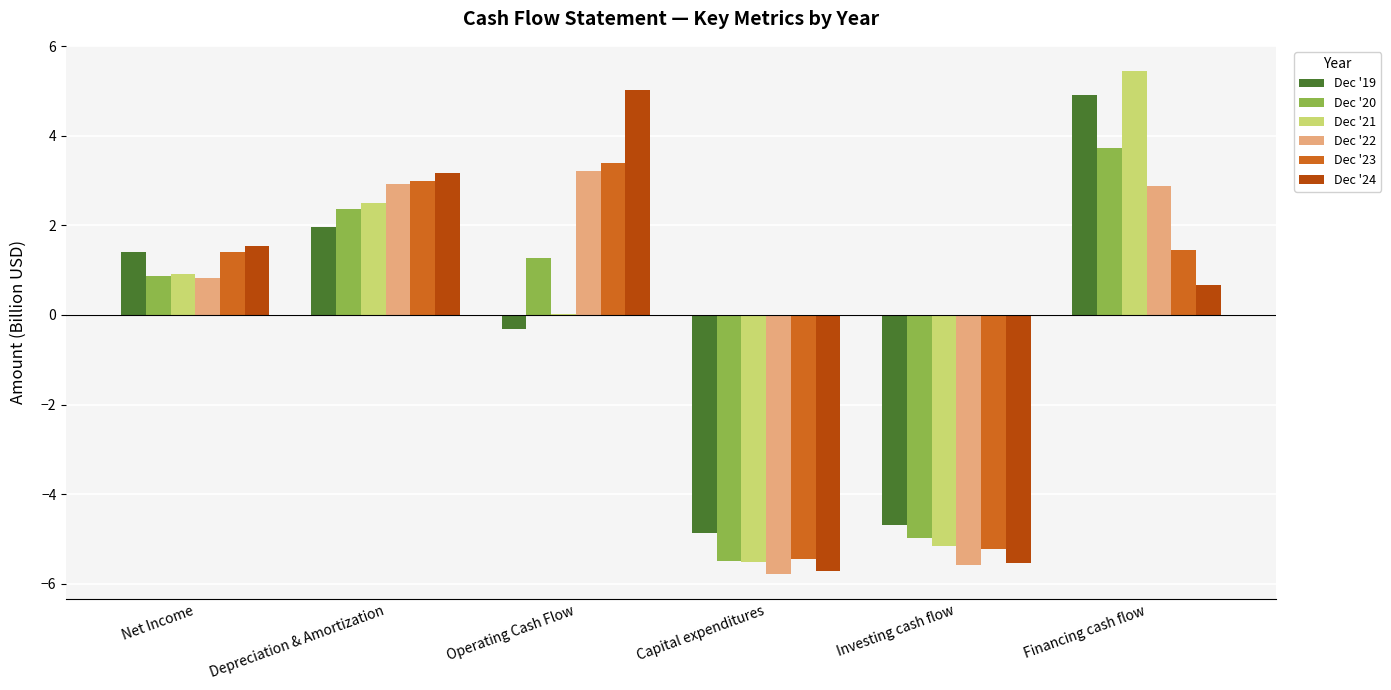

Is the value of Dec '19 at Investing cash flow greater than the value of Dec '23 at Financing cash flow?

No